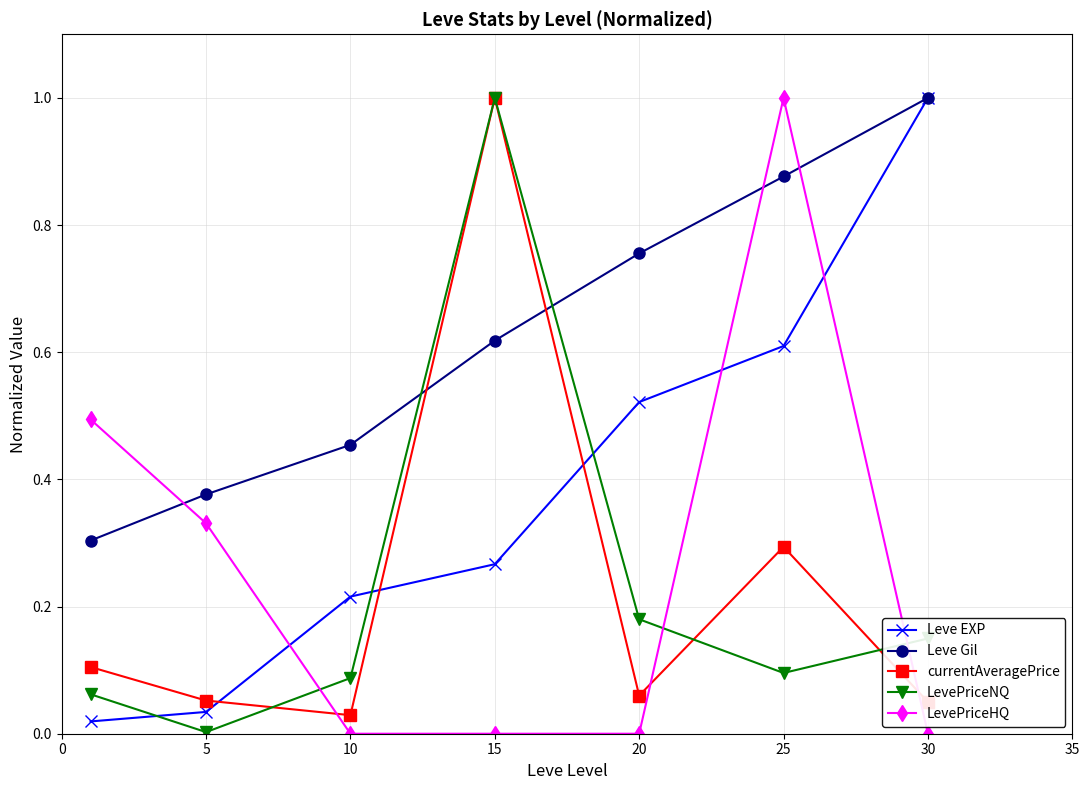

After their last crossing, which series has the higher values: Leve Gil or LevePriceHQ?

Leve Gil